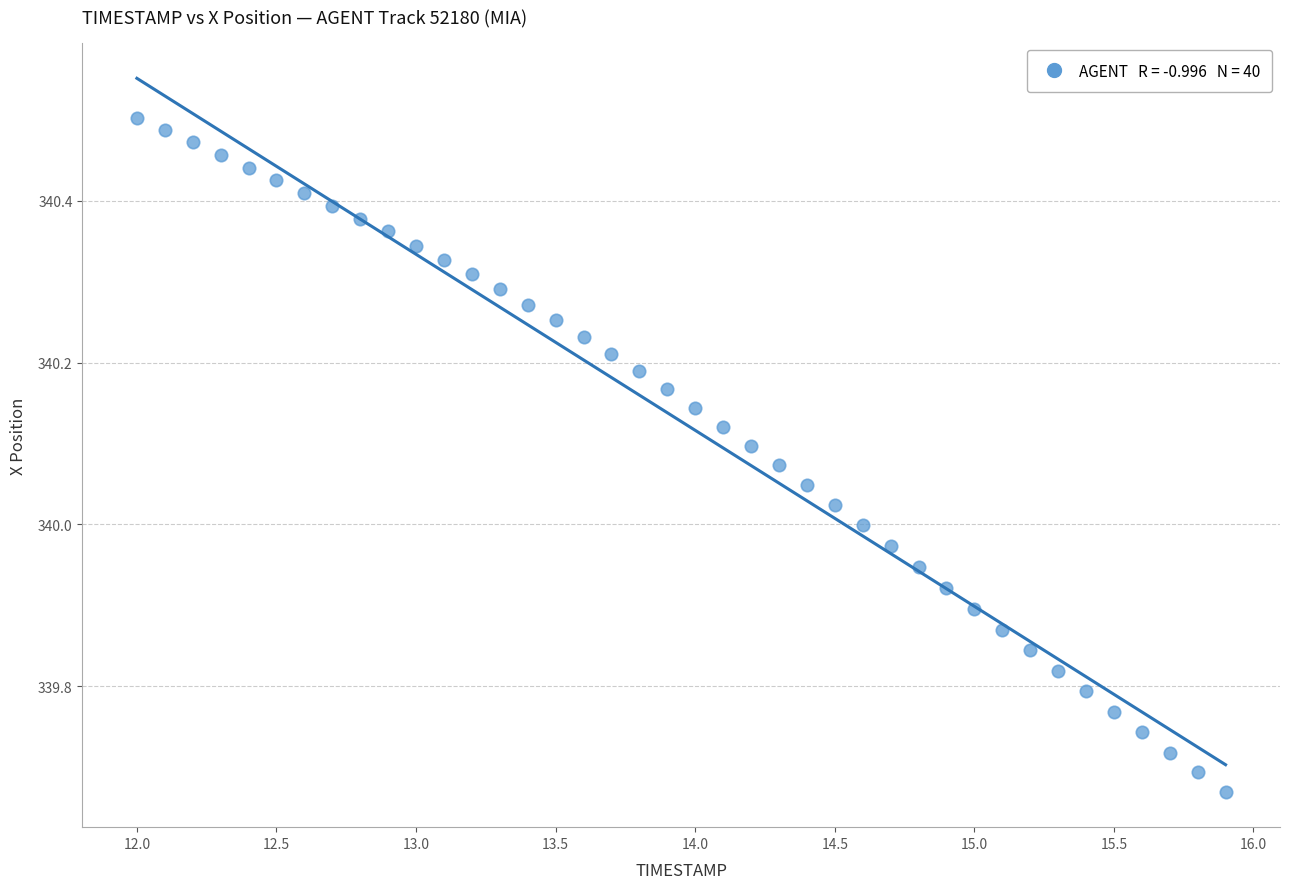

What is the range of Y values (max minus min)?

0.8